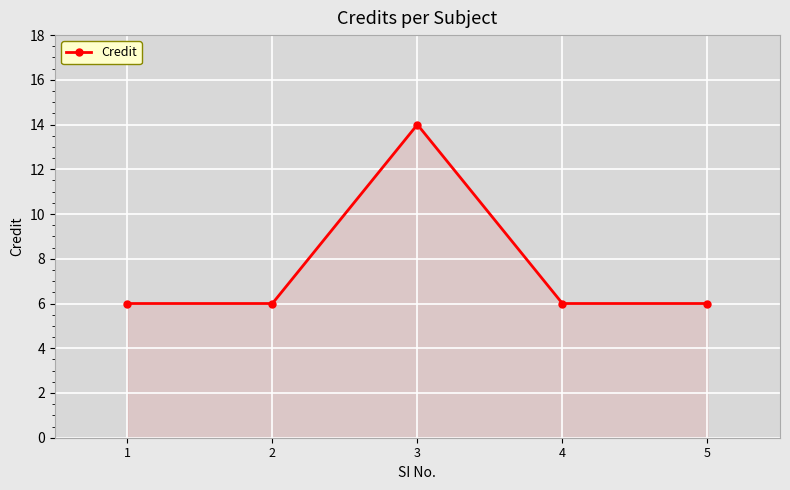

What is the minimum value shown in the chart?

6